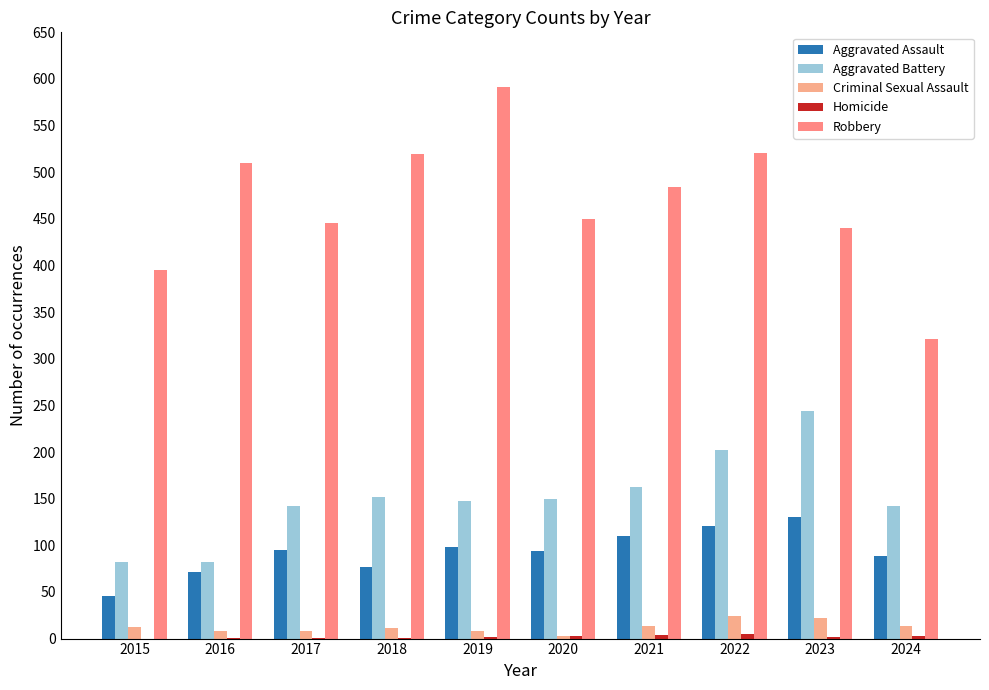

Is it true that Homicide equals 1 at 2016?

False